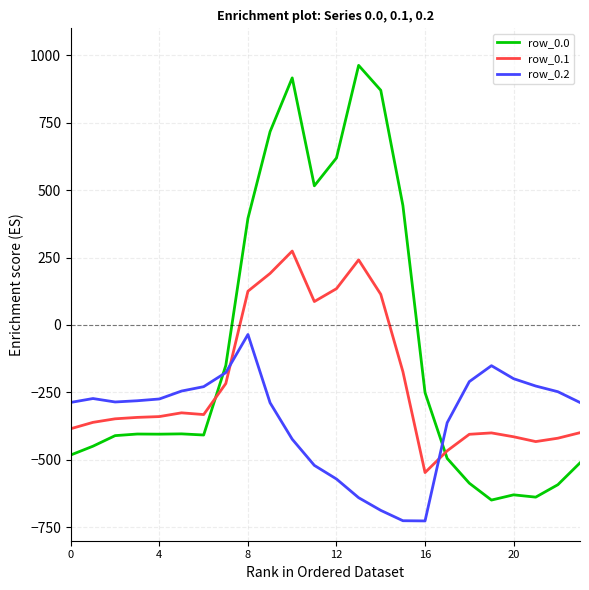

What is the highest value of the row_0.0 series?

962.7